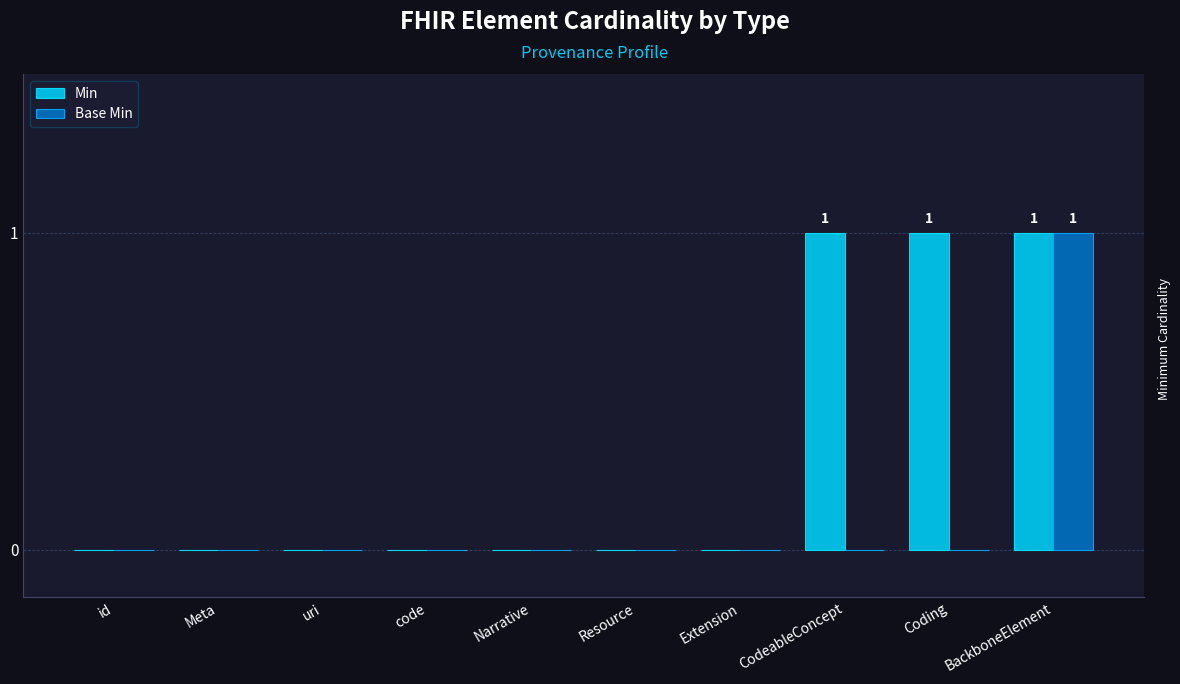

What is the maximum value for Min?

1